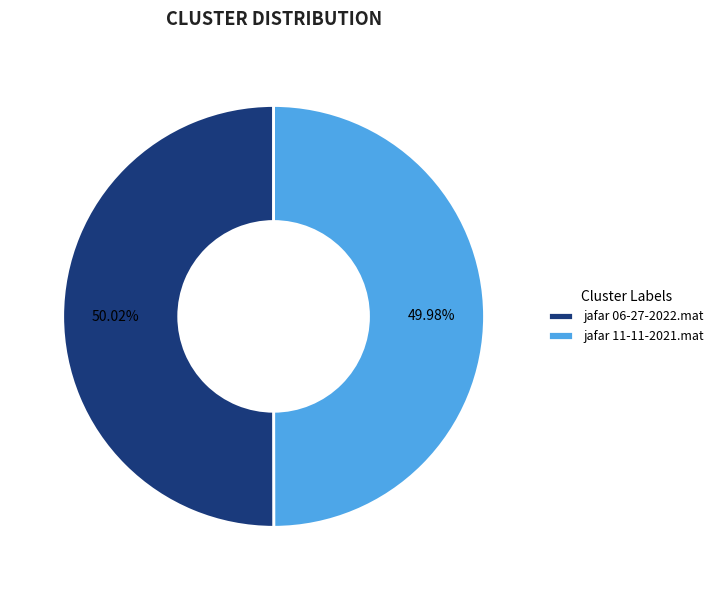

To the nearest percent, what portion does jafar 11-11-2021.mat represent?

50%